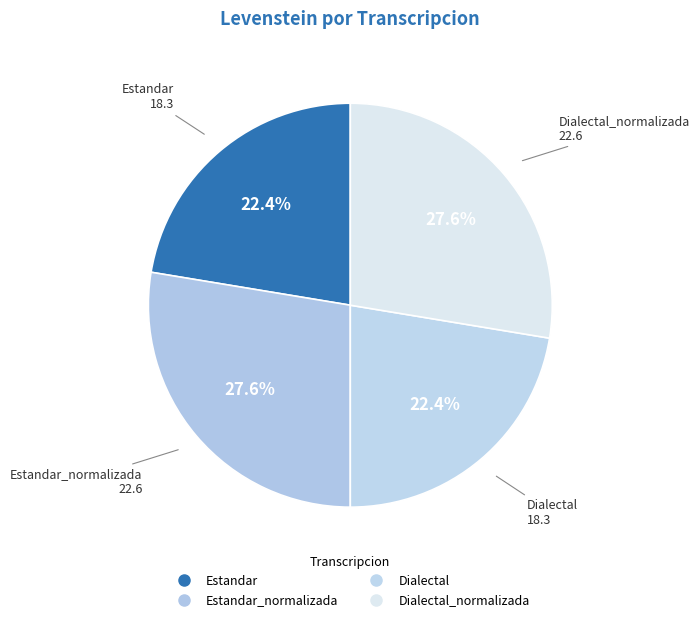

Does any single category account for the majority?

No